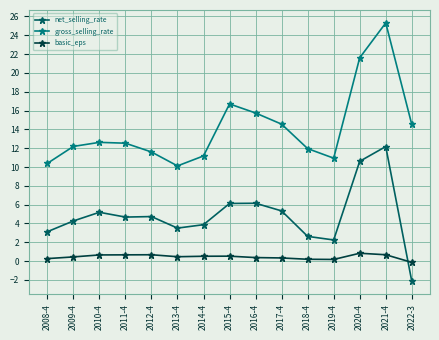

What is the label of the 8th point from the left?

2015-4